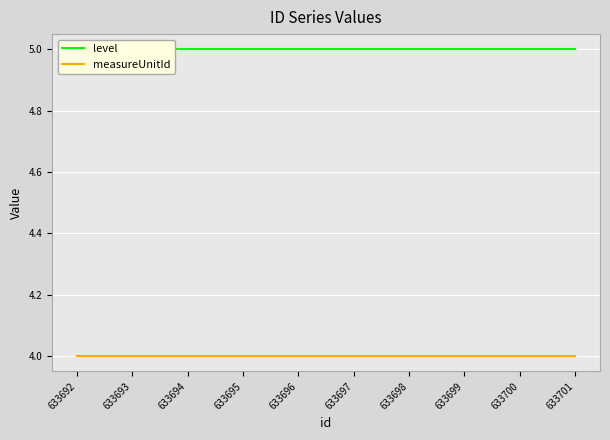

Reading right to left, what are all the values shown in this chart?

level: 5	5	5	5	5	5	5	5	5	5
measureUnitId: 4	4	4	4	4	4	4	4	4	4